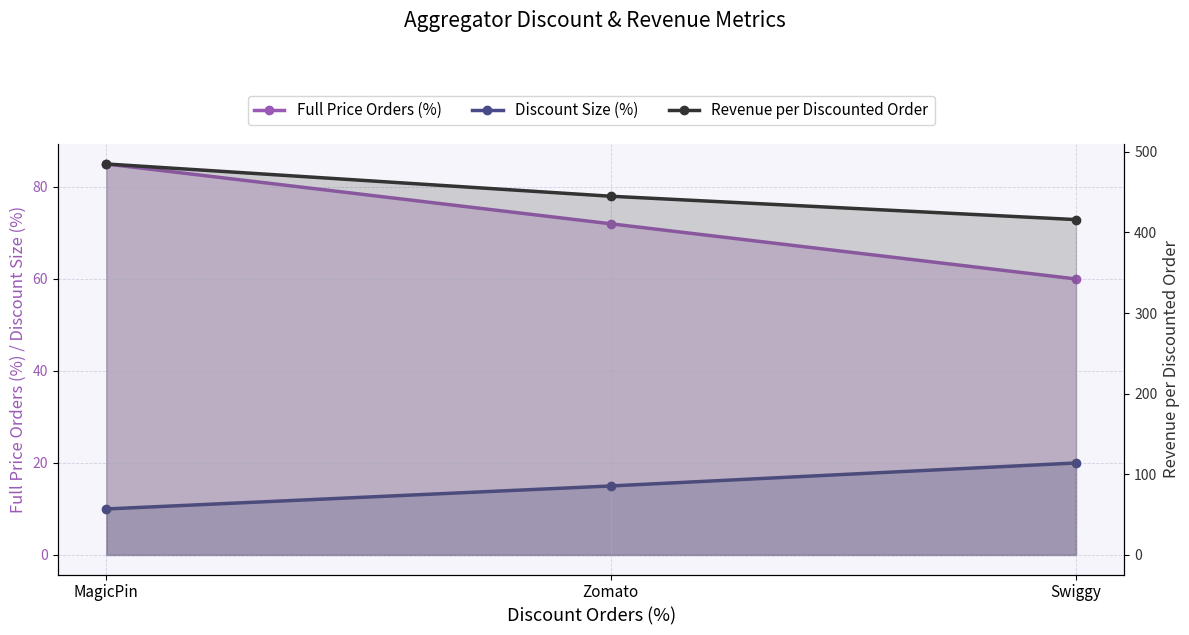

What value does the Full Price Orders (%) series have at Swiggy, to the nearest 10?

60